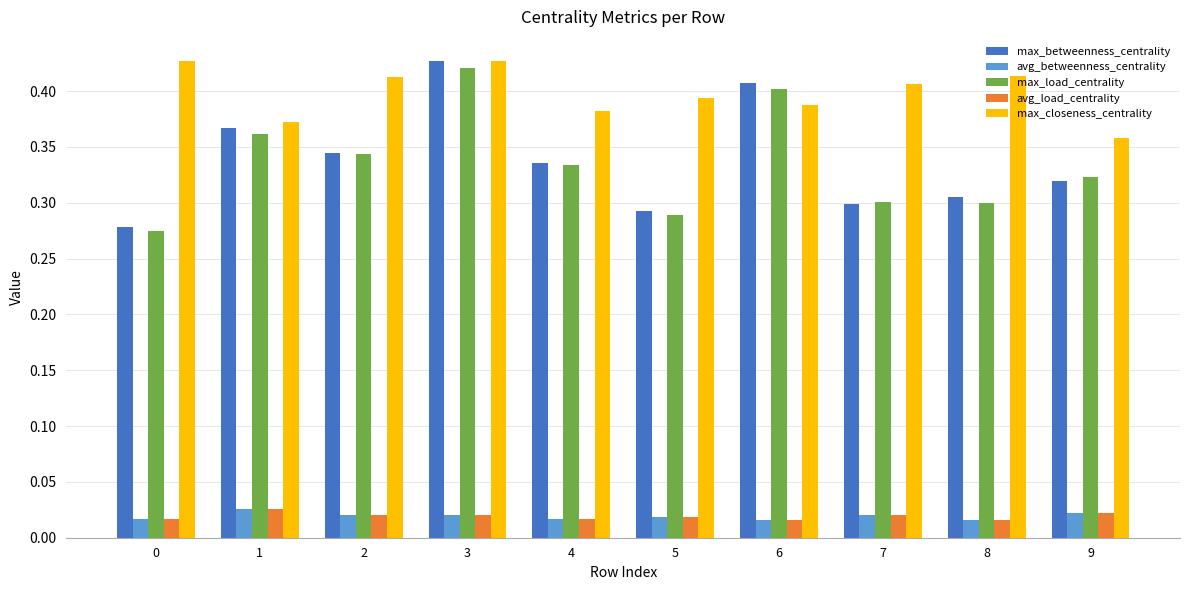

Count the number of categories in the chart.

10